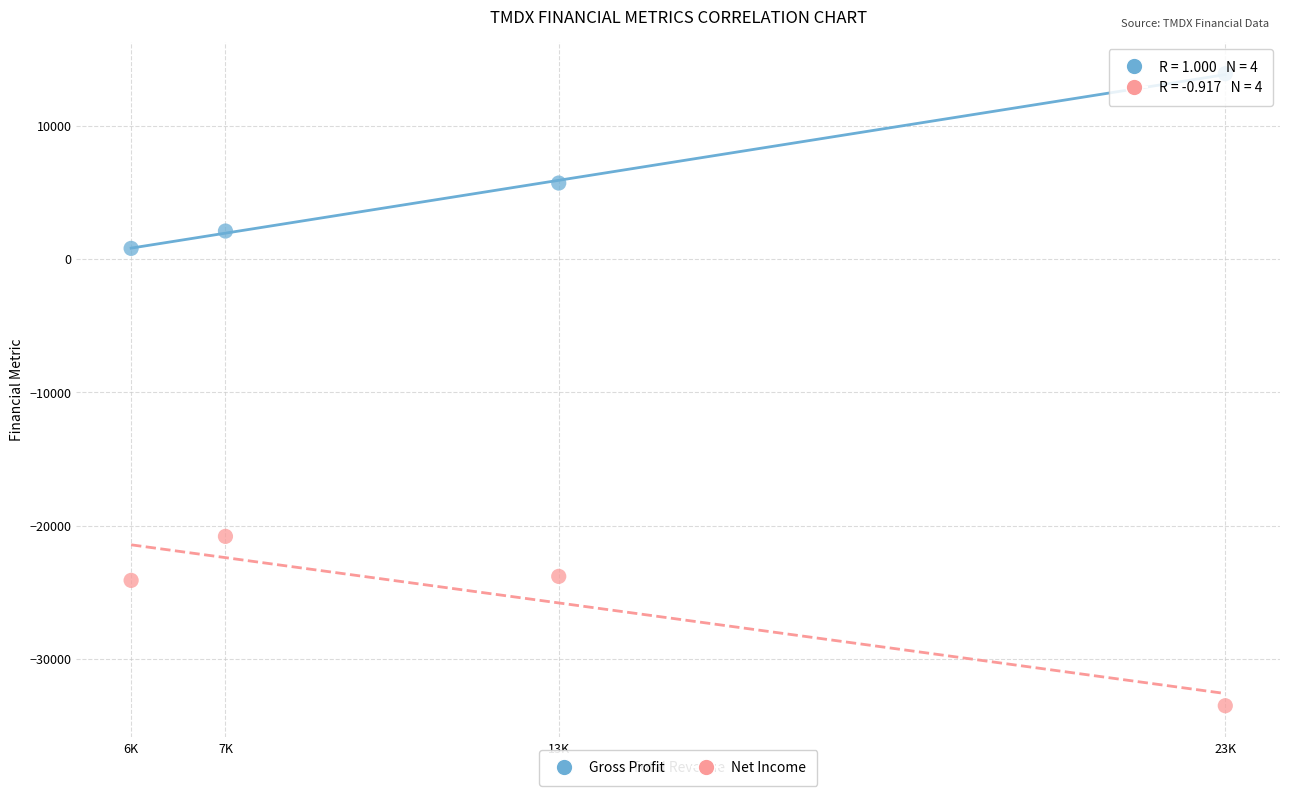

Which series reaches the minimum Y coordinate?

Net Income